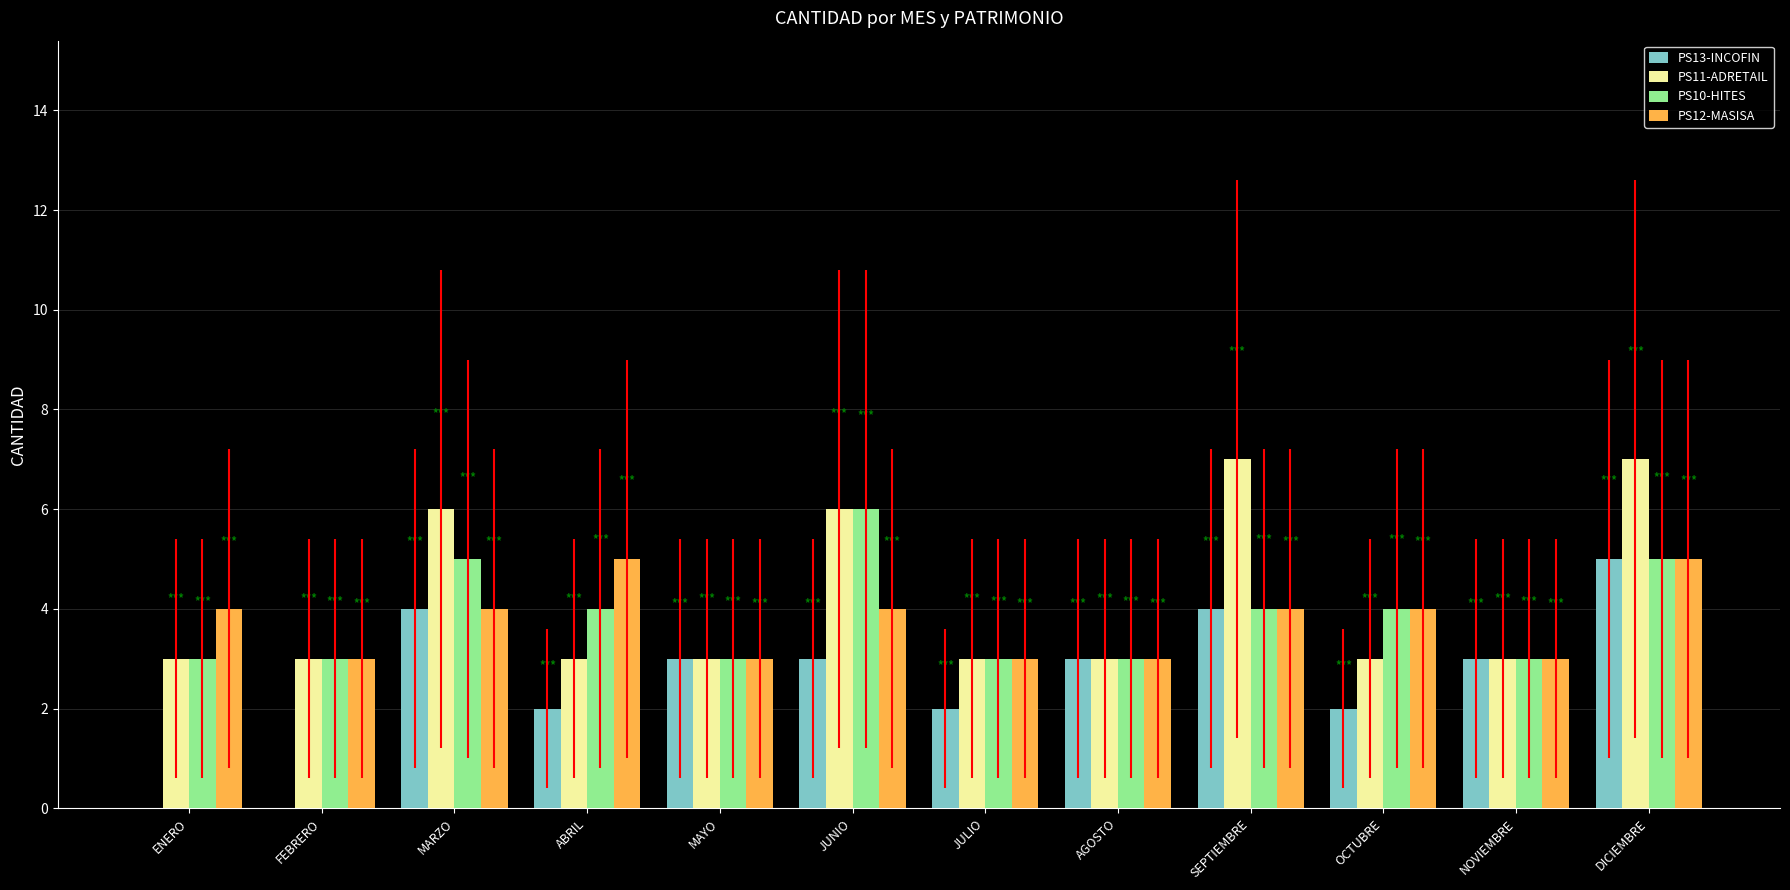

What is the maximum value shown in the chart?

7